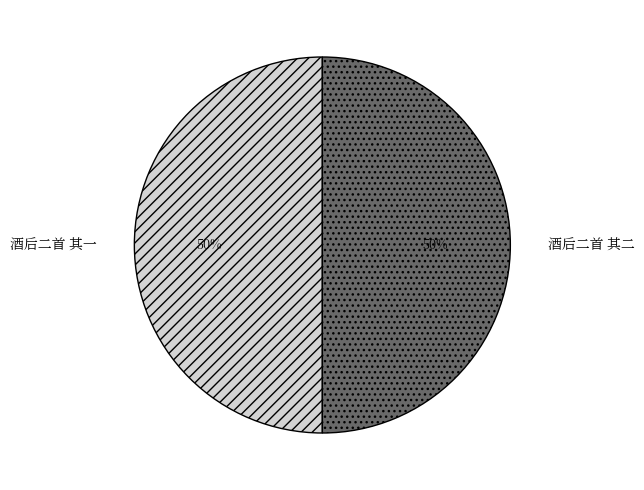

True or false: 酒后二首 其一 accounts for 35% of the total.

False